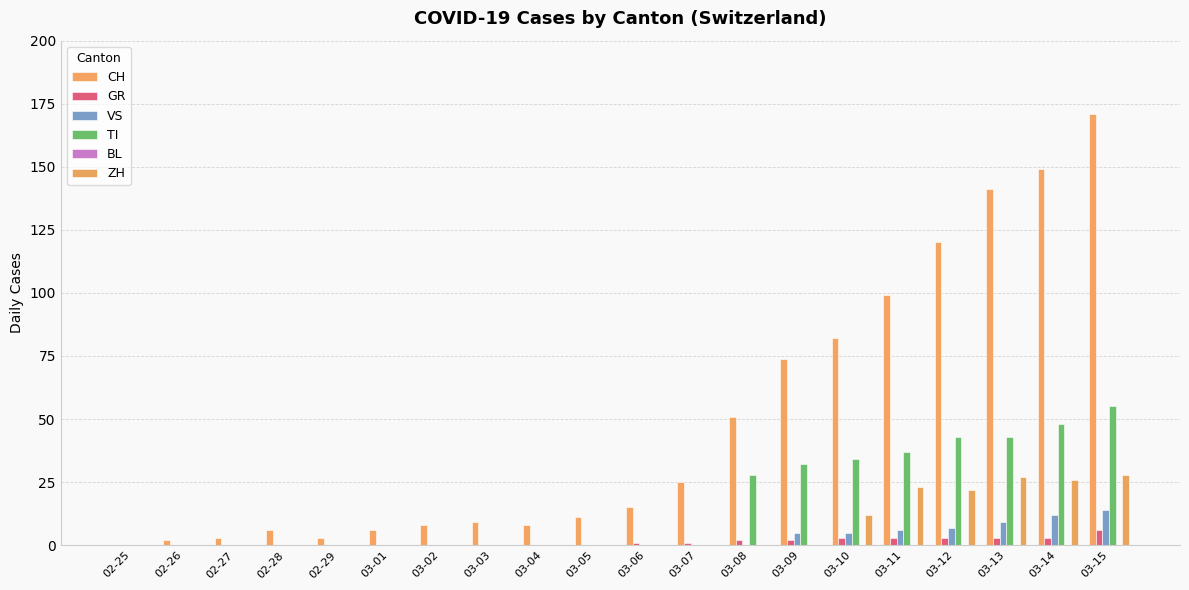

Are the bars grouped side by side (vs. stacked)?

Yes